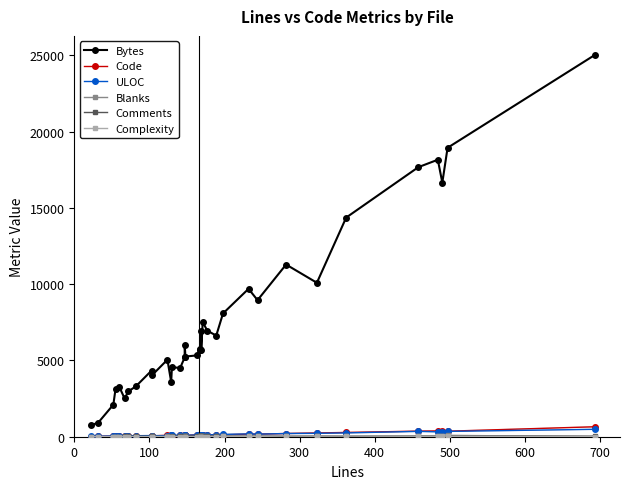

Rank the series by their maximum value, from highest to lowest.

Bytes, Code, ULOC, Blanks, Complexity, Comments